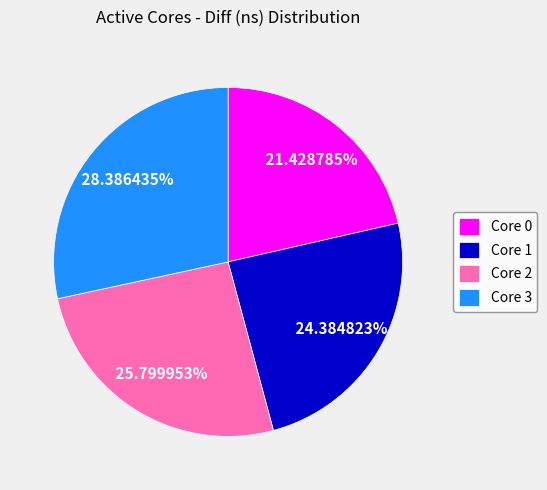

What is the ratio of the value at Core 3 to the value at Core 2?

1.1